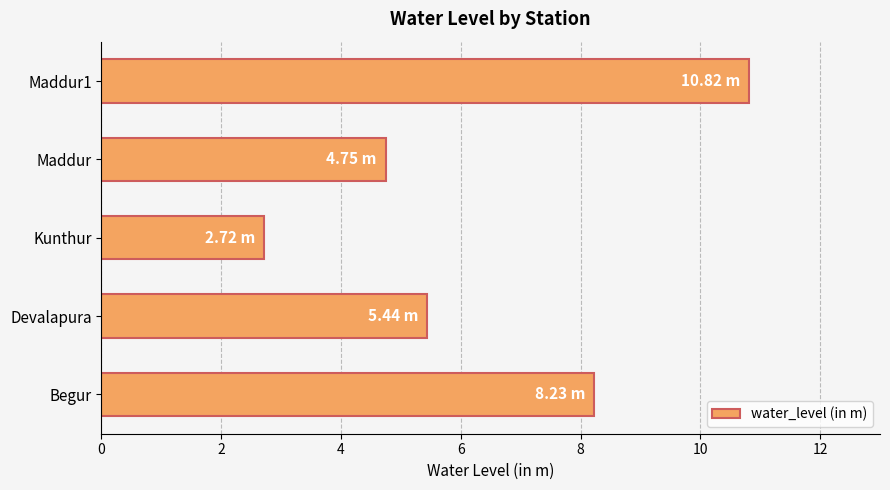

List the labels in order of value, smallest first.

Kunthur, Maddur, Devalapura, Begur, Maddur1